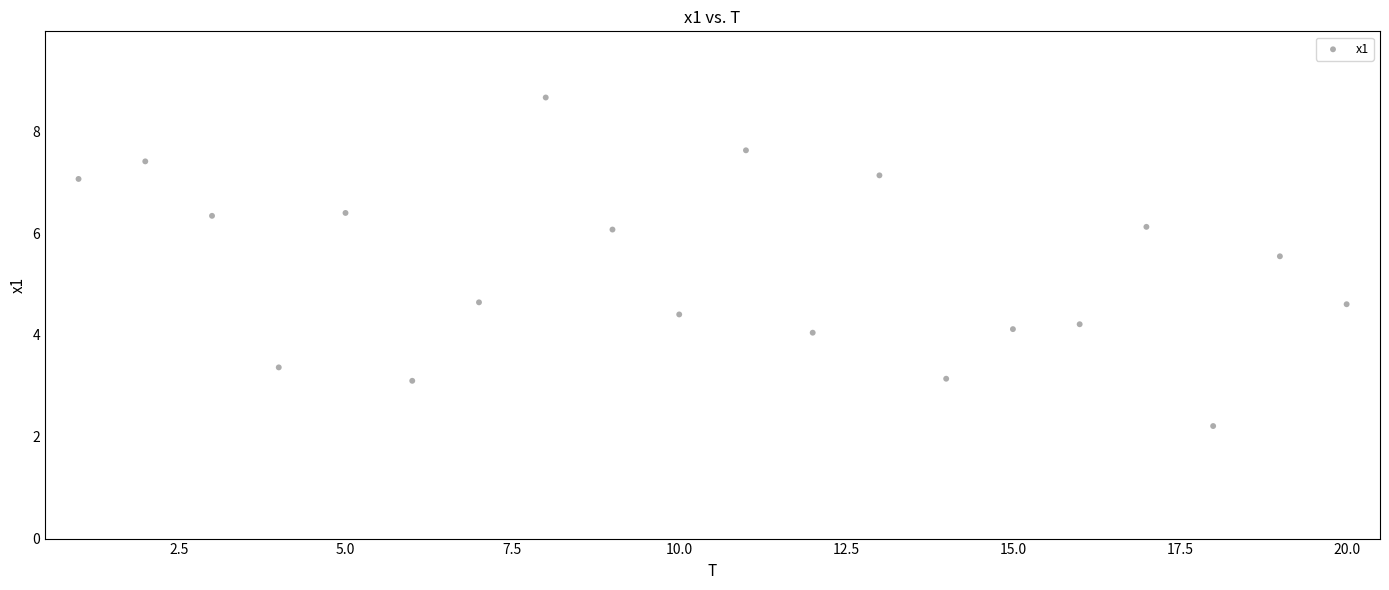

What is the range of X values (max minus min)?

19.0